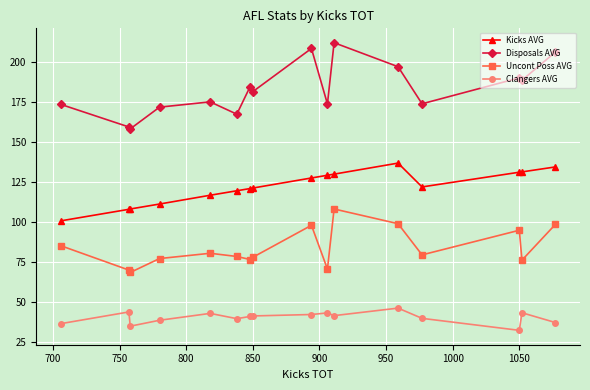

Which series has the widest spread of values?

Disposals AVG